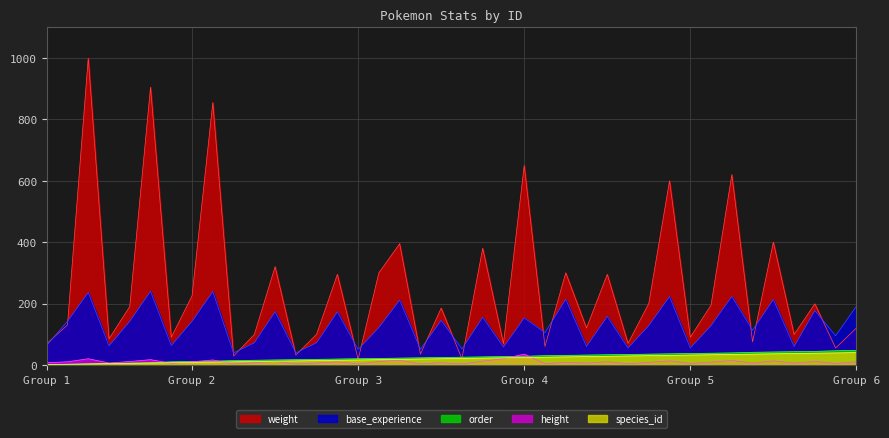

True or false: order and base_experience intersect in this chart.

False